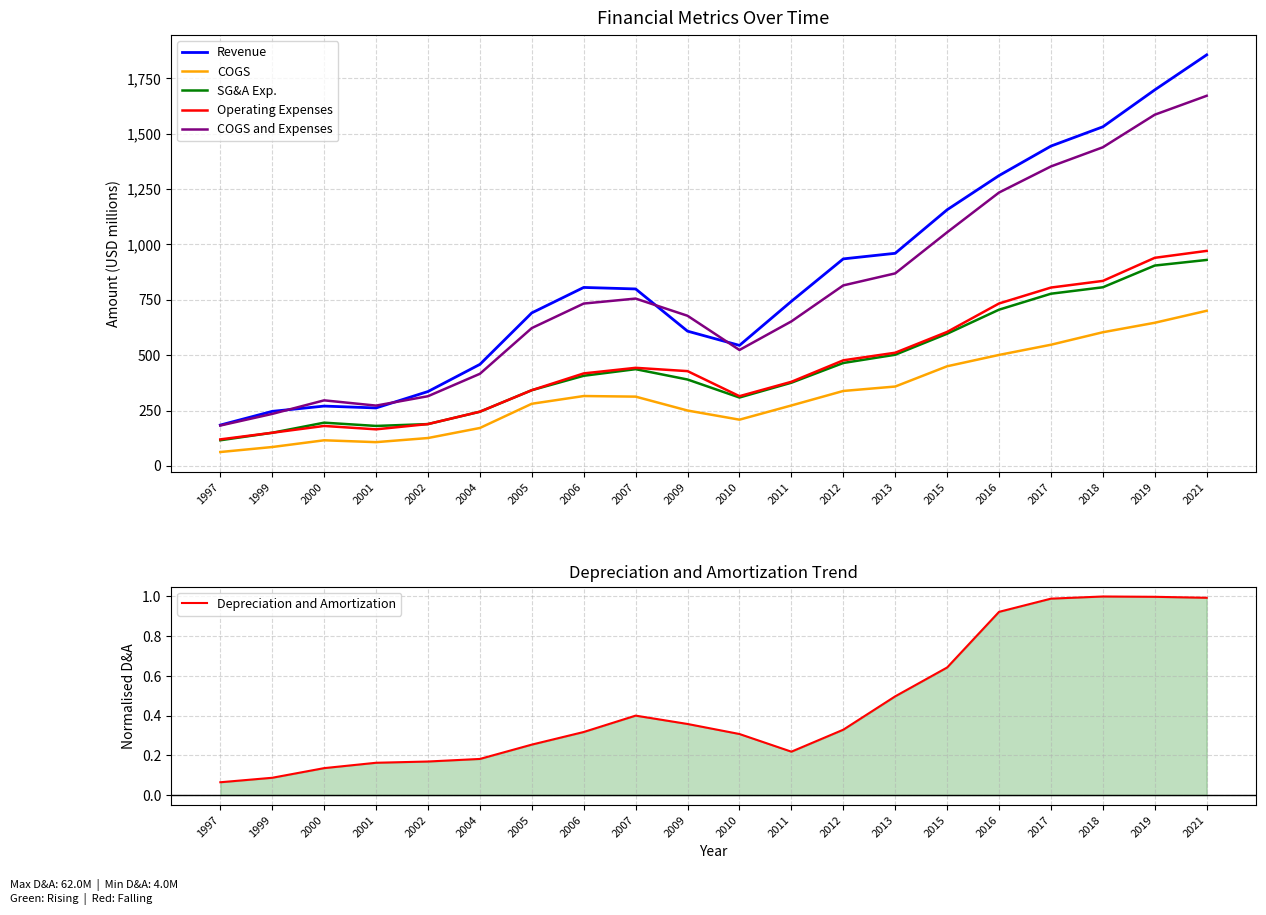

Reading right to left, transcribe all the data shown in this chart.

Revenue: 1856.6	1698.4	1531.6	1444.5	1311.3	1156.8	960.2	935.0	743.2	544.2	608.5	799.2	806.0	691.1	458.5	335.8	261.7	270.1	246.3	184.4
COGS: 700.6	646.4	603.6	547.1	501.1	449.9	358.4	338.4	272.9	208.7	250.0	312.8	315.5	280.6	171.2	125.8	107.2	115.6	85.2	62.6
SG&A Exp.: 930.2	904.9	806.8	777.6	705.5	596.9	502.0	464.8	375.6	308.8	390.1	436.8	407.0	341.9	244.6	188.7	180.4	195.2	149.6	115.7
Operating Expenses: 971.1	939.8	835.5	805.4	733.5	605.1	511.1	476.8	379.8	314.8	428.0	442.9	417.7	341.9	244.7	188.9	165.1	180.4	149.6	119.7
COGS and Expenses: 1671.7	1586.3	1439.1	1352.6	1234.6	1055.0	869.5	815.2	652.6	523.5	678.0	755.7	733.2	622.5	415.9	314.7	272.3	296.0	234.8	182.3
Depreciation and Amortization: 1.0	1.0	1.0	1.0	0.9	0.6	0.5	0.3	0.2	0.3	0.4	0.4	0.3	0.3	0.2	0.2	0.2	0.1	0.1	0.1